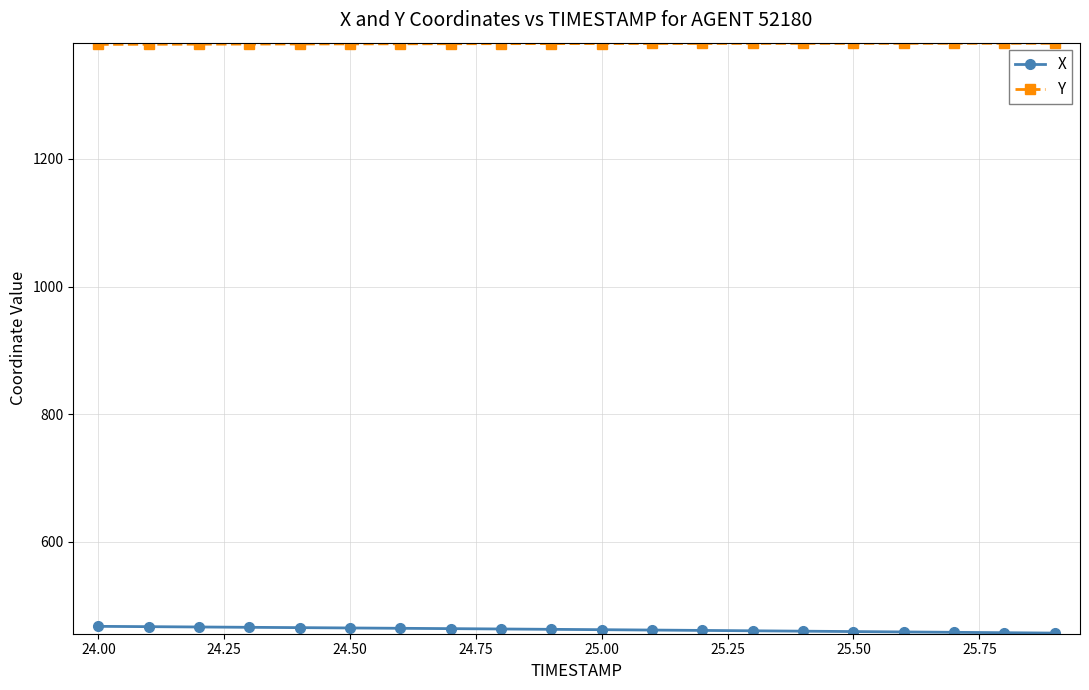

What is the maximum value for X?

467.8